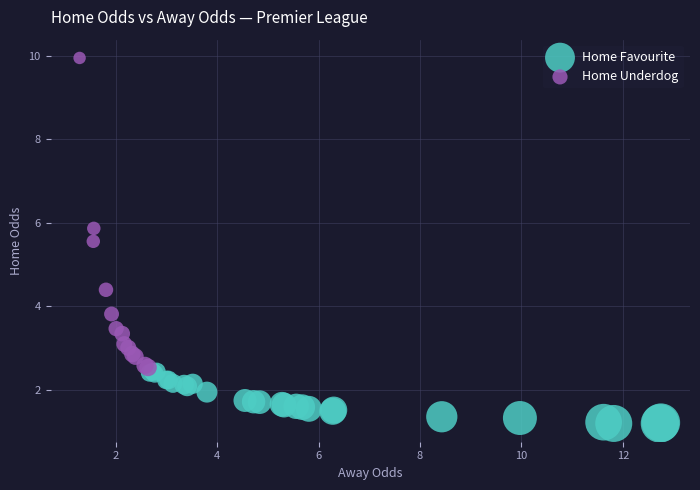

Which series reaches the minimum Y coordinate?

Home Favourite